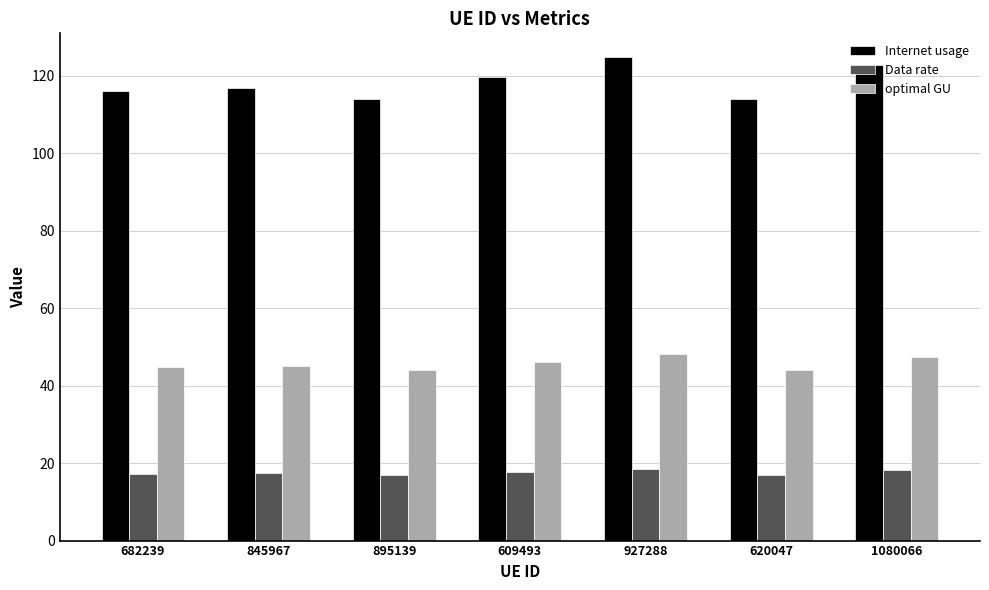

What is the lowest value of the Data rate series?

17.0